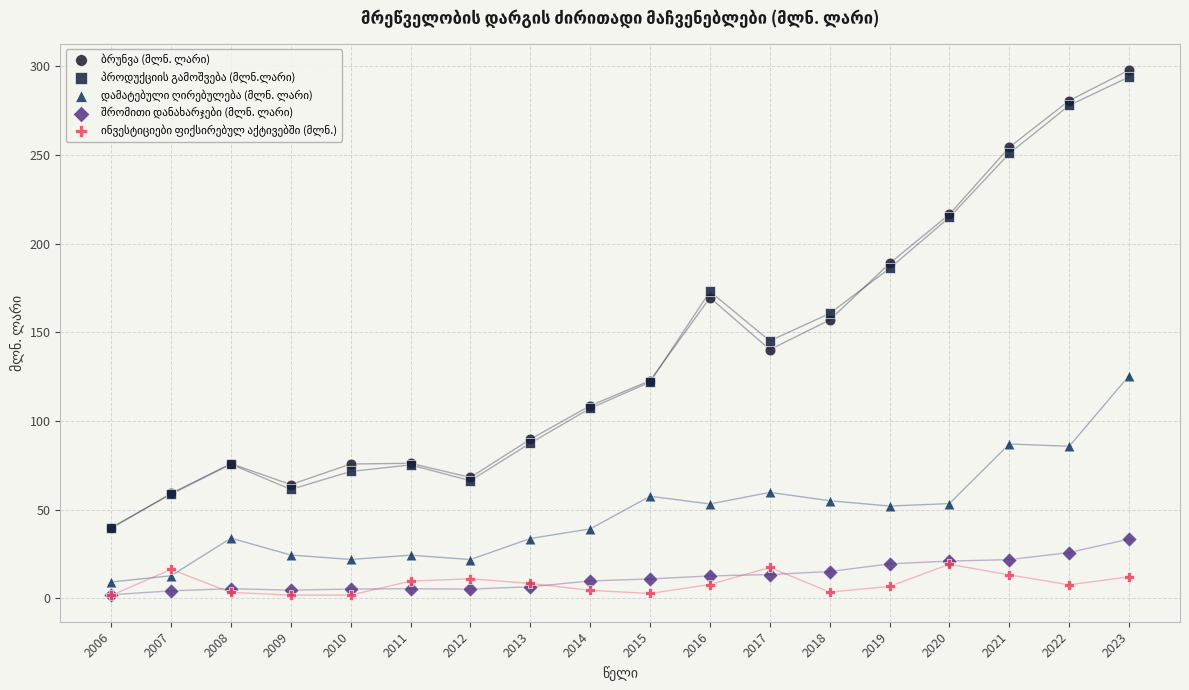

Across all series, what Y value is closest to 149?

145.2